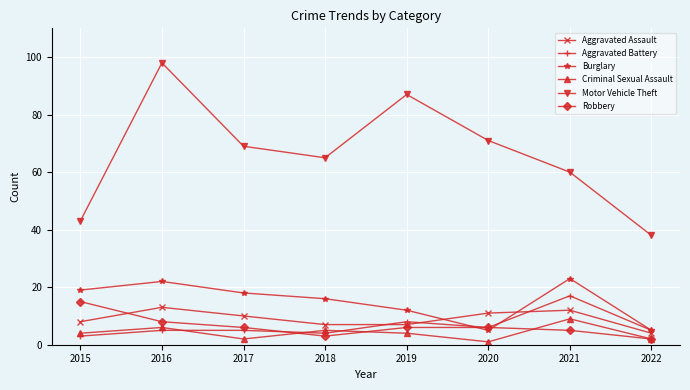

How many interior local peaks does the Motor Vehicle Theft series have?

2